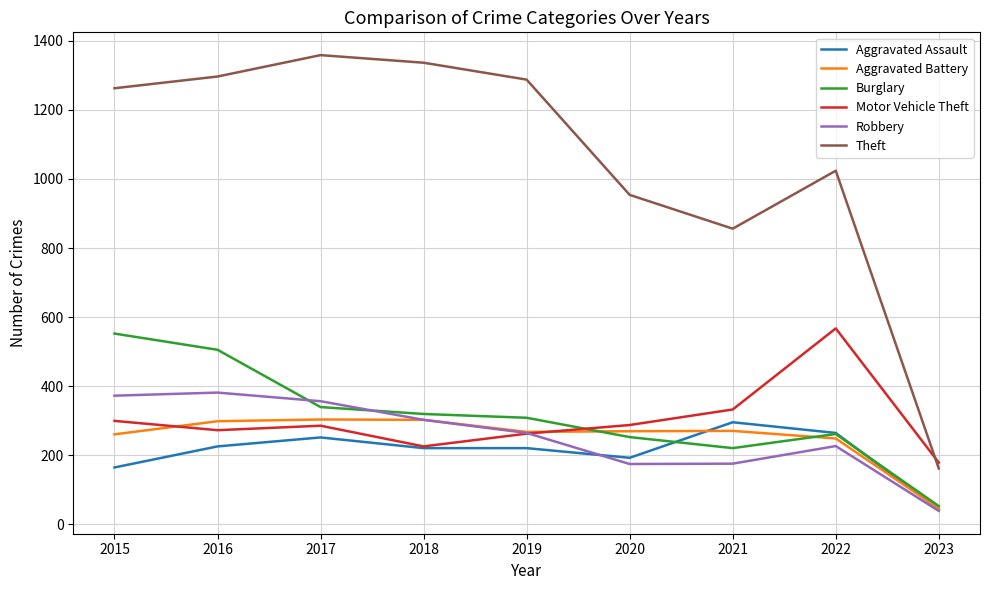

What is the spread (max minus min) of values at 2019?

1068